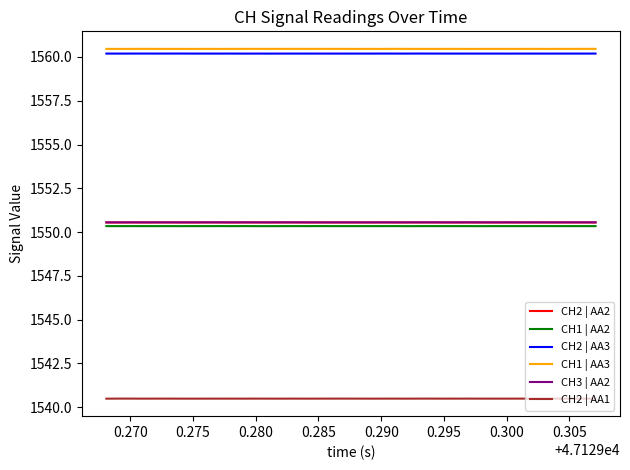

True or false: CH2 | AA2 and CH1 | AA3 cross at least once.

False